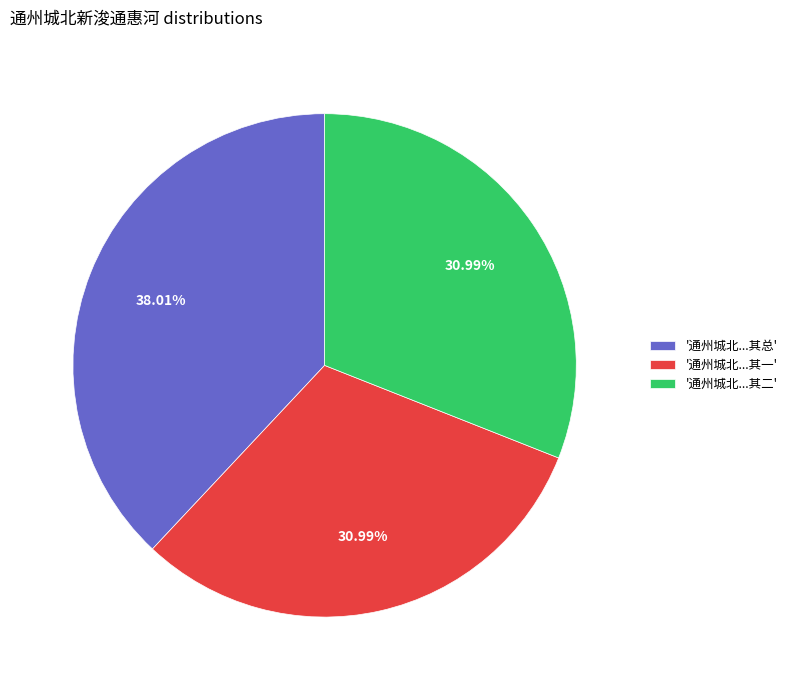

Do '通州城北...其一' and '通州城北...其总' together represent more than half of the pie?

Yes